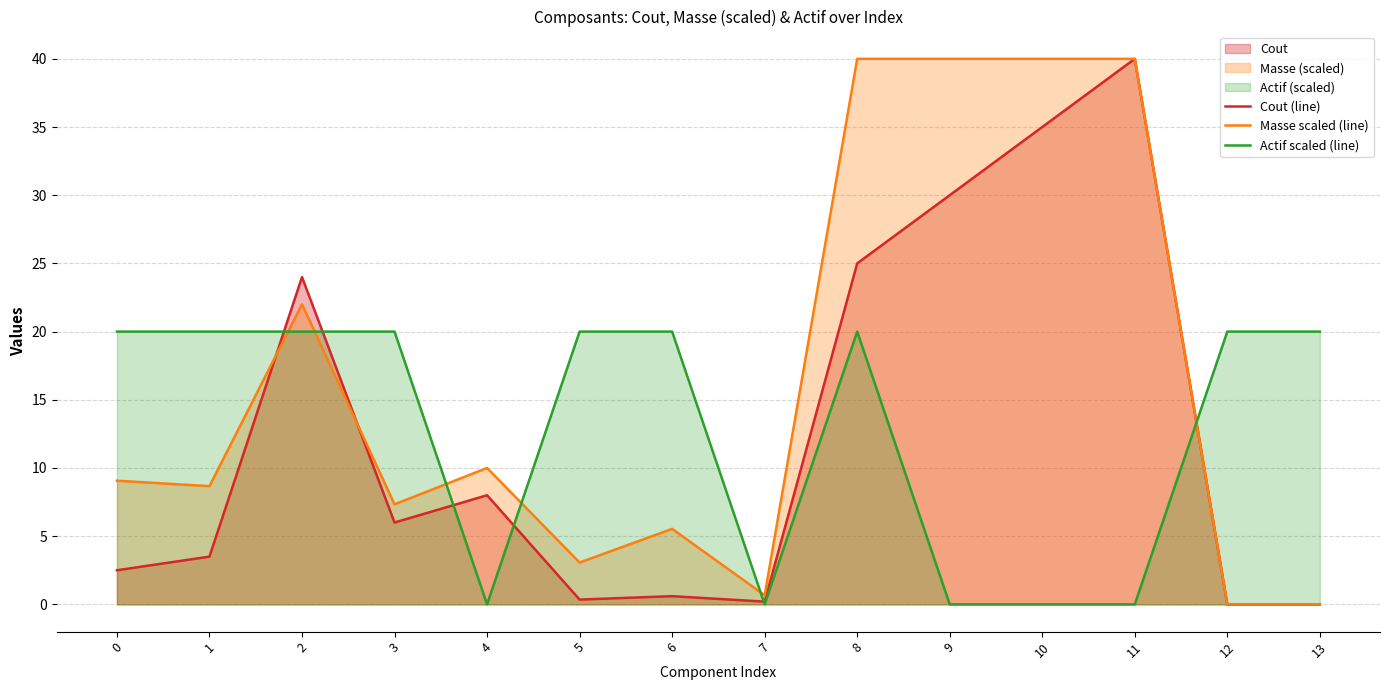

What is the average value of the Masse scaled (line) series?

16.2